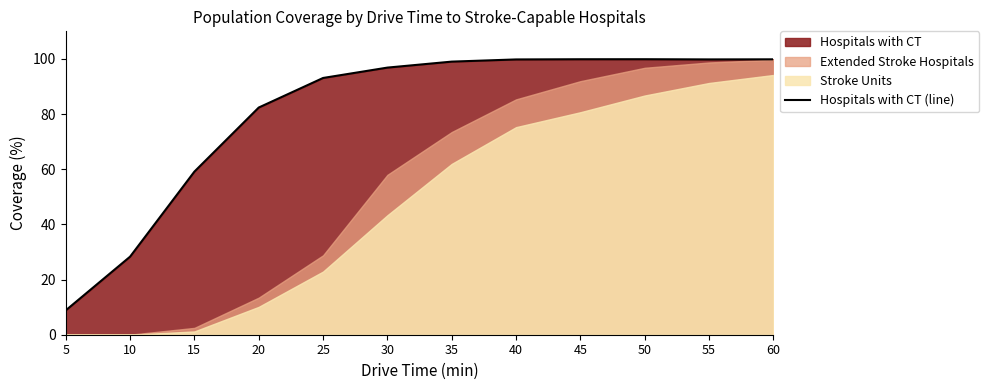

What is the average value?

80.6